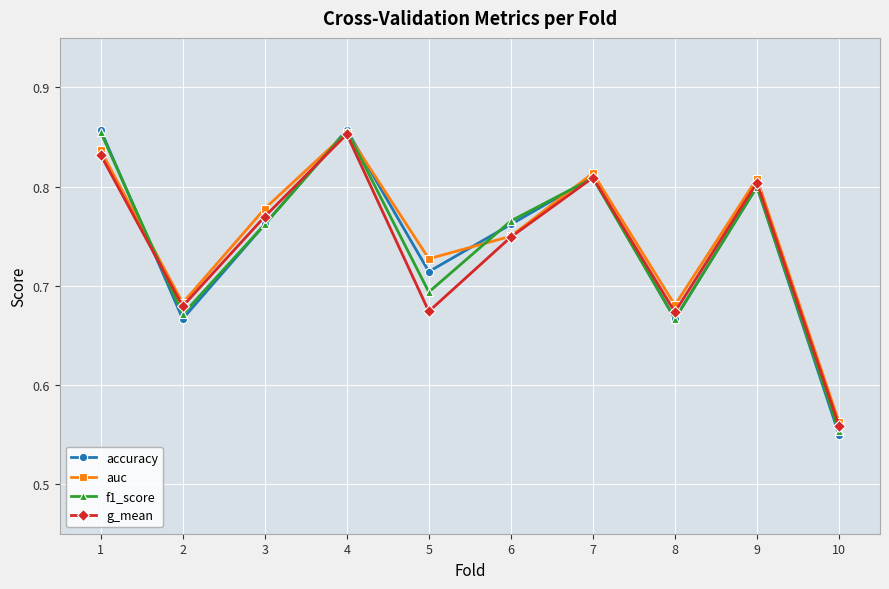

How many interior local peaks does the g_mean series have?

3